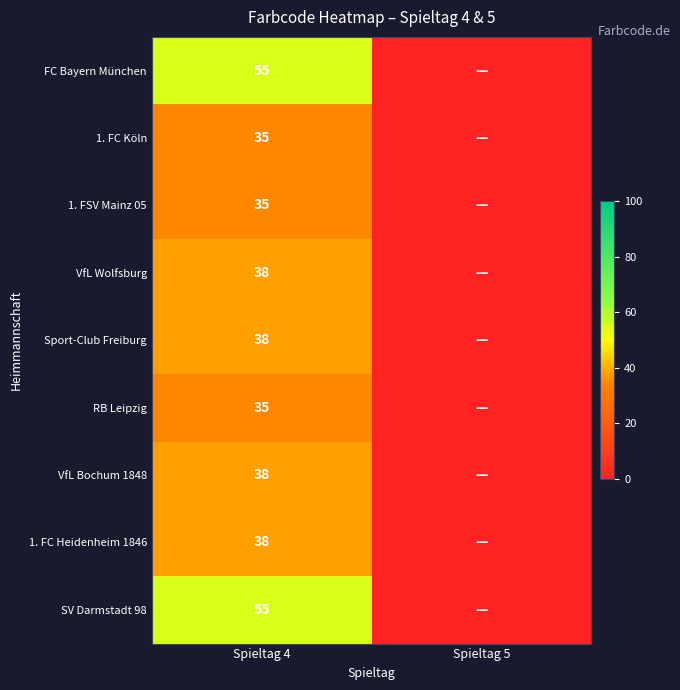

What is the difference between the highest and lowest values at Spieltag 4?

20